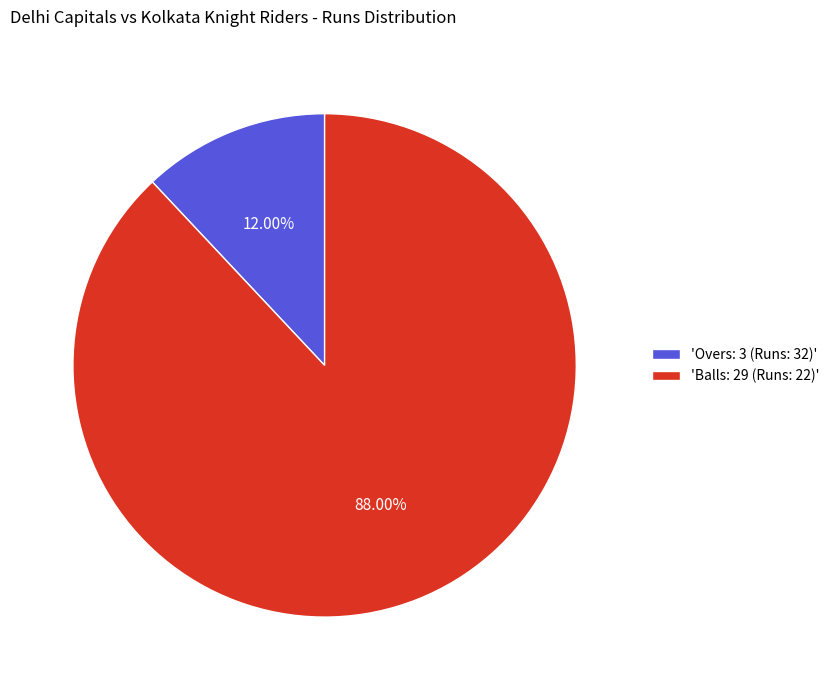

Do 'Balls: 29 (Runs: 22)' and 'Overs: 3 (Runs: 32)' together represent more than half of the pie?

Yes